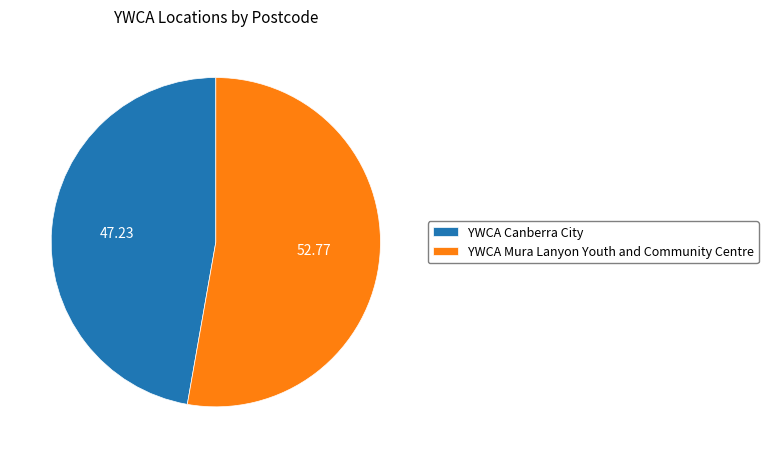

Between YWCA Mura Lanyon Youth and Community Centre and YWCA Canberra City, which is larger?

YWCA Mura Lanyon Youth and Community Centre